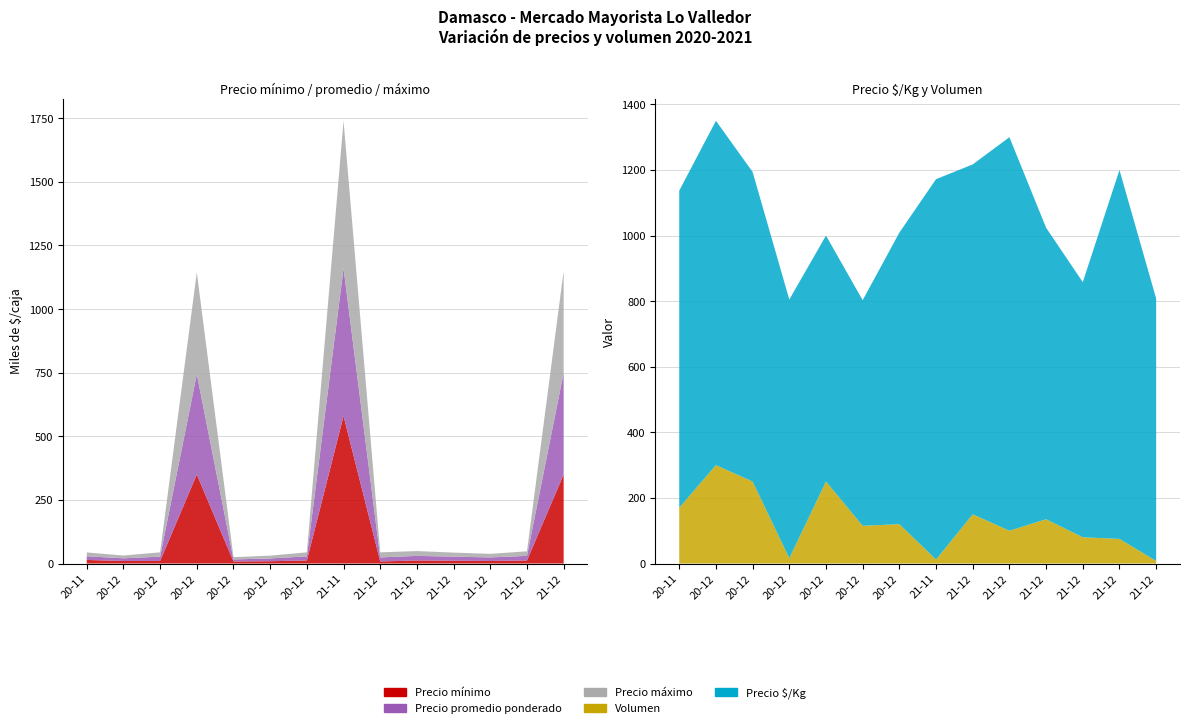

Reading left to right, transcribe all the data shown in this chart.

Precio mínimo: 2020-11-24=14000	2020-12-07=10000	2020-12-09=10000	2020-12-10=350000	2020-12-11=8000	2020-12-16=9000	2020-12-29=12000	2021-11-25=580000	2021-12-02=8000	2021-12-09=12000	2021-12-16=11000	2021-12-17=10000	2021-12-22=12000	2021-12-29=350000
Precio máximo: 2020-11-24=15000	2020-12-07=11000	2020-12-09=17000	2020-12-10=400000	2020-12-11=9000	2020-12-16=11000	2020-12-29=16000	2021-11-25=580000	2021-12-02=20000	2021-12-09=19000	2021-12-16=16000	2021-12-17=14000	2021-12-22=18000	2021-12-29=400000
Precio promedio ponderado: 2020-11-24=14500	2020-12-07=10500	2020-12-09=17000	2020-12-10=394375	2020-12-11=8000	2020-12-16=11000	2020-12-29=16000	2021-11-25=580000	2021-12-02=16000	2021-12-09=18000	2021-12-16=16000	2021-12-17=14000	2021-12-22=18000	2021-12-29=400000
Precio $/Kg: 2020-11-24=967	2020-12-07=1050	2020-12-09=944	2020-12-10=789	2020-12-11=750	2020-12-16=688	2020-12-29=889	2021-11-25=1160	2021-12-02=1067	2021-12-09=1200	2021-12-16=889	2021-12-17=778	2021-12-22=1125	2021-12-29=800
Volumen: 2020-11-24=170	2020-12-07=300	2020-12-09=250	2020-12-10=16	2020-12-11=250	2020-12-16=115	2020-12-29=120	2021-11-25=12	2021-12-02=150	2021-12-09=100	2021-12-16=135	2021-12-17=80	2021-12-22=75	2021-12-29=8